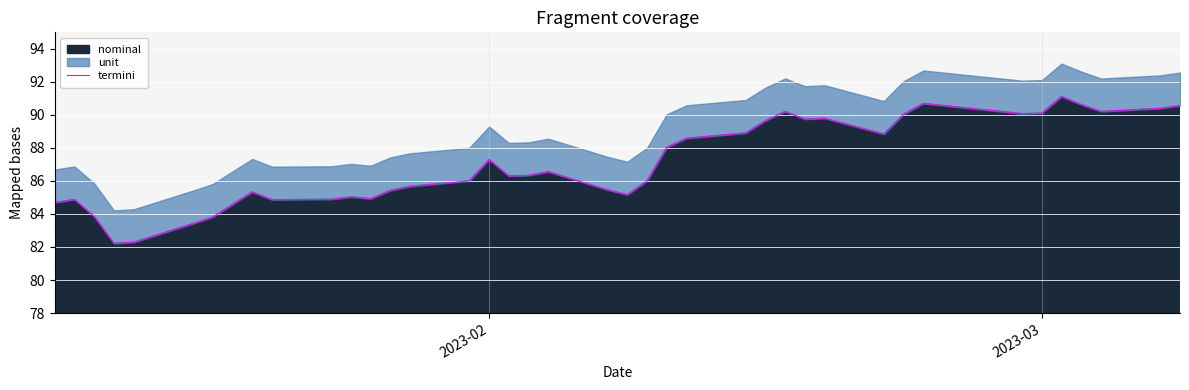

What is the highest value of the nominal series?

91.1